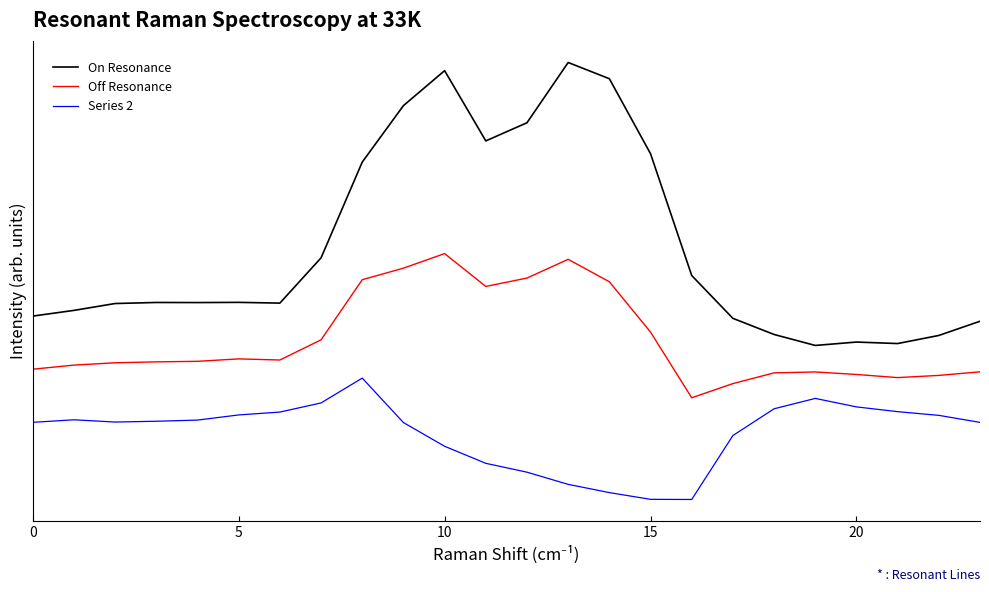

What is the label of the 7th point from the right?

17